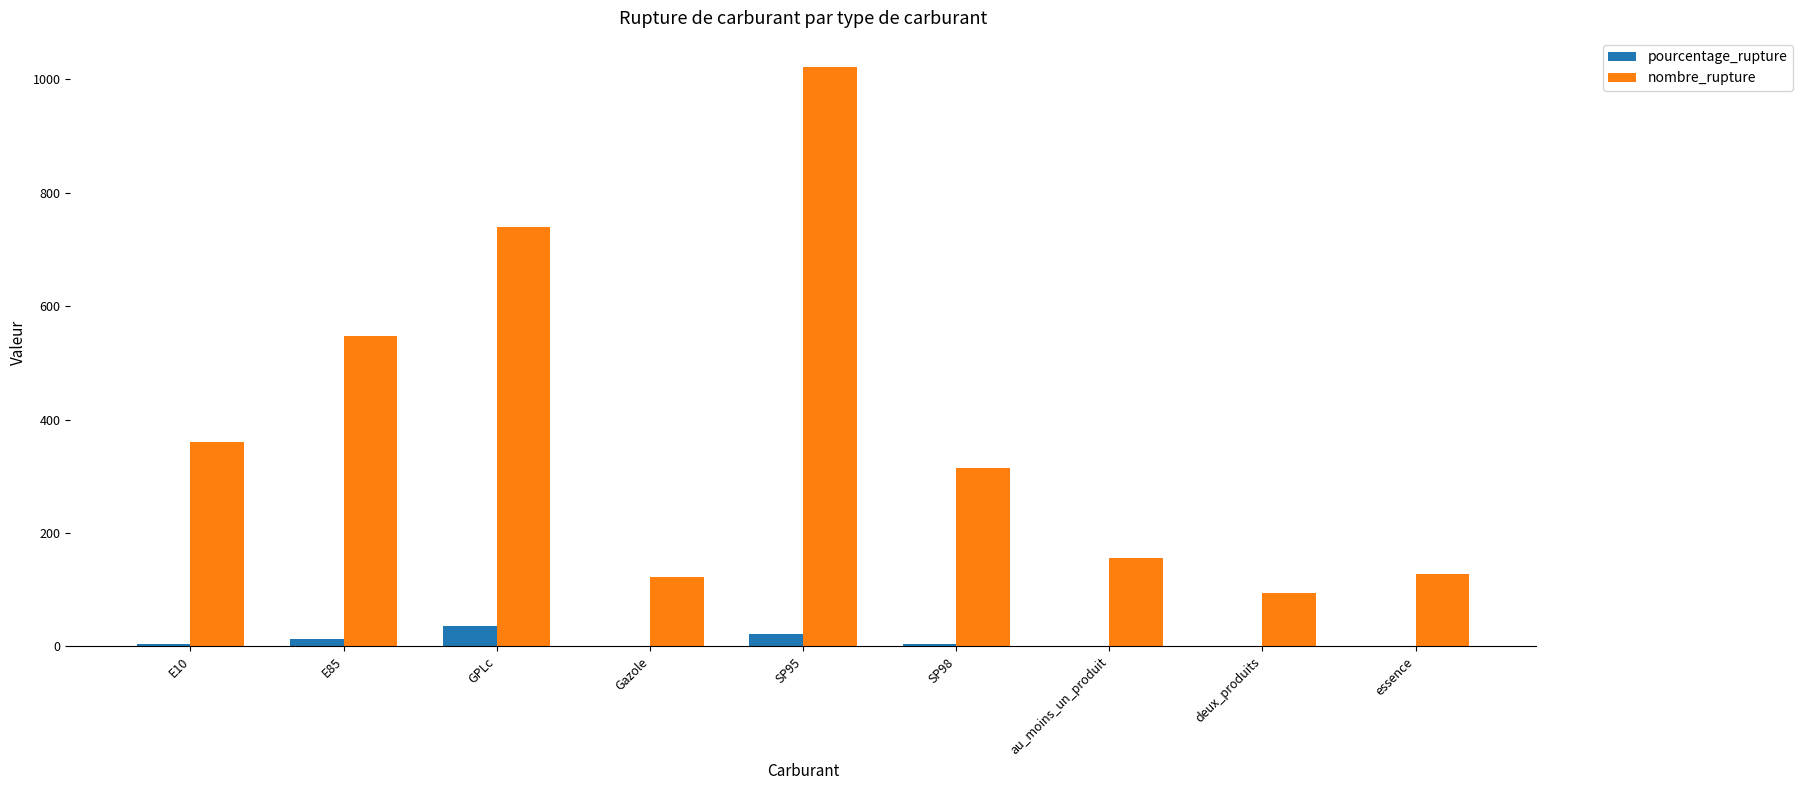

At which label does nombre_rupture reach its peak?

SP95